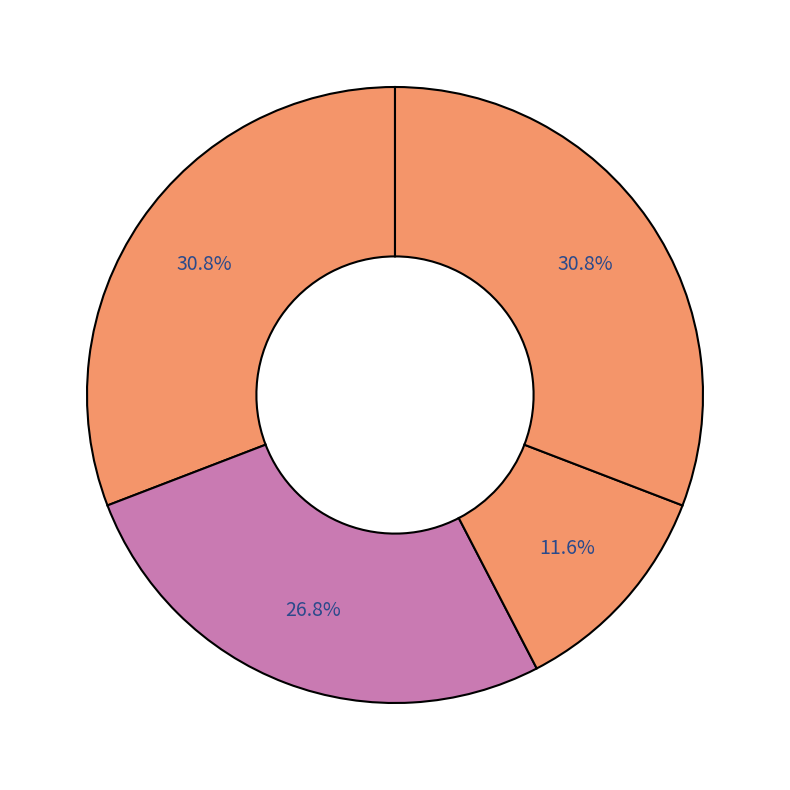

To the nearest percent, what is the average slice percentage?

25%